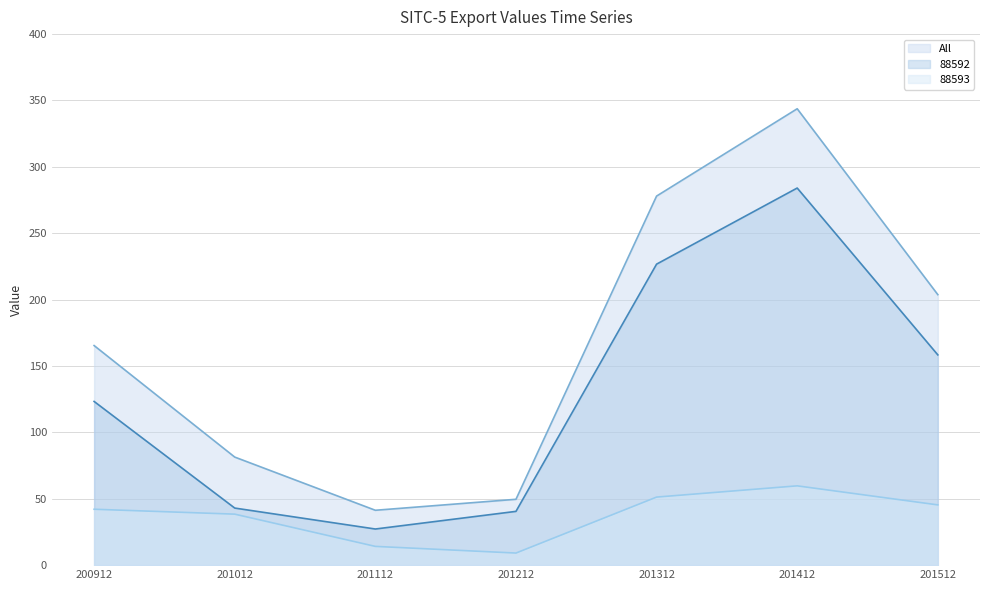

What is the spread (max minus min) of values at 201012?

43.0